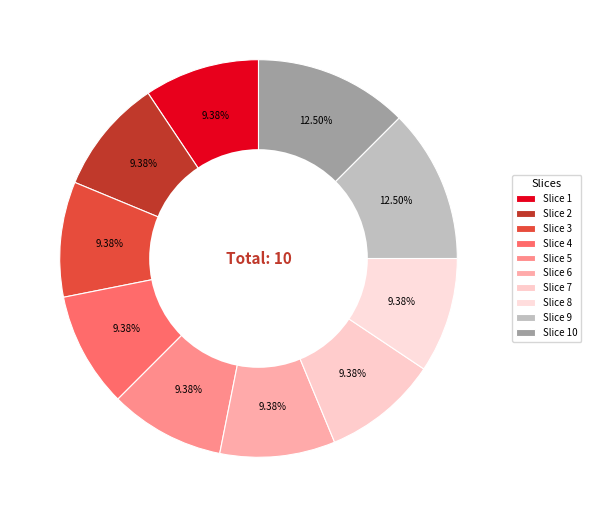

How many segments does this pie chart have?

10